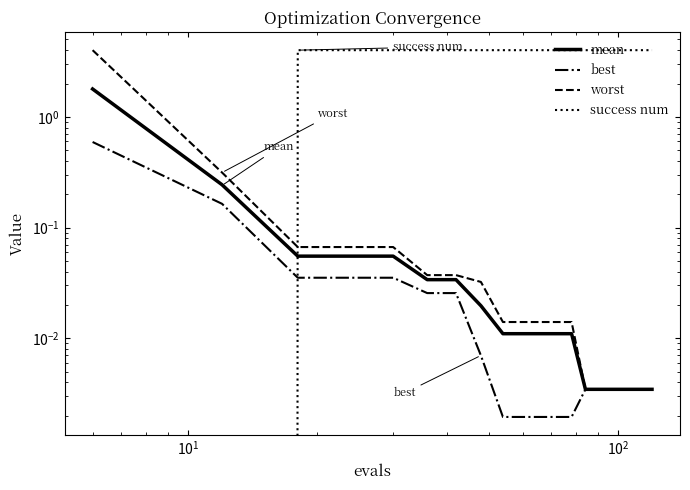

What is the average value of the worst series?

0.2